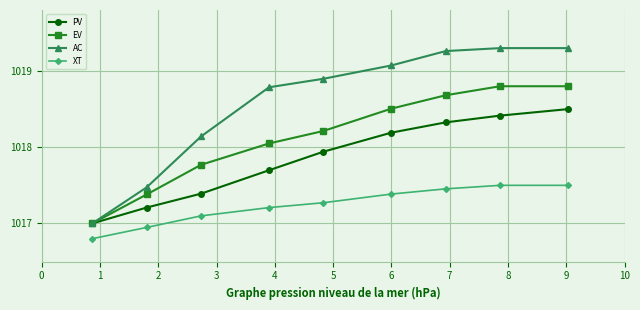

Which series has the largest total across all categories?

AC